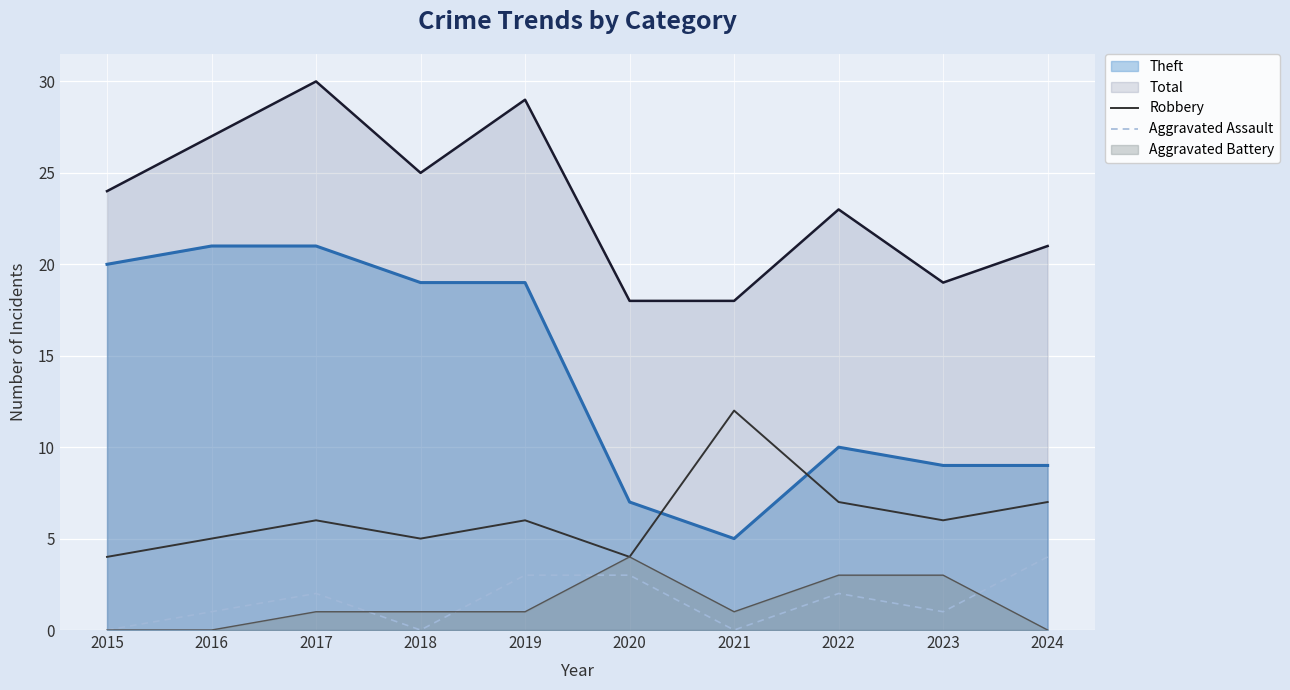

What is the maximum value shown in the chart?

30